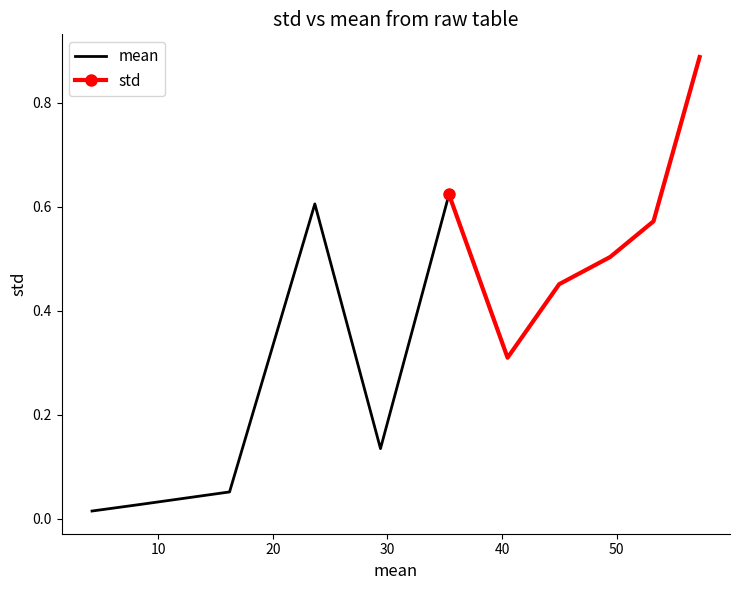

What is the sum of all mean values?

1.5